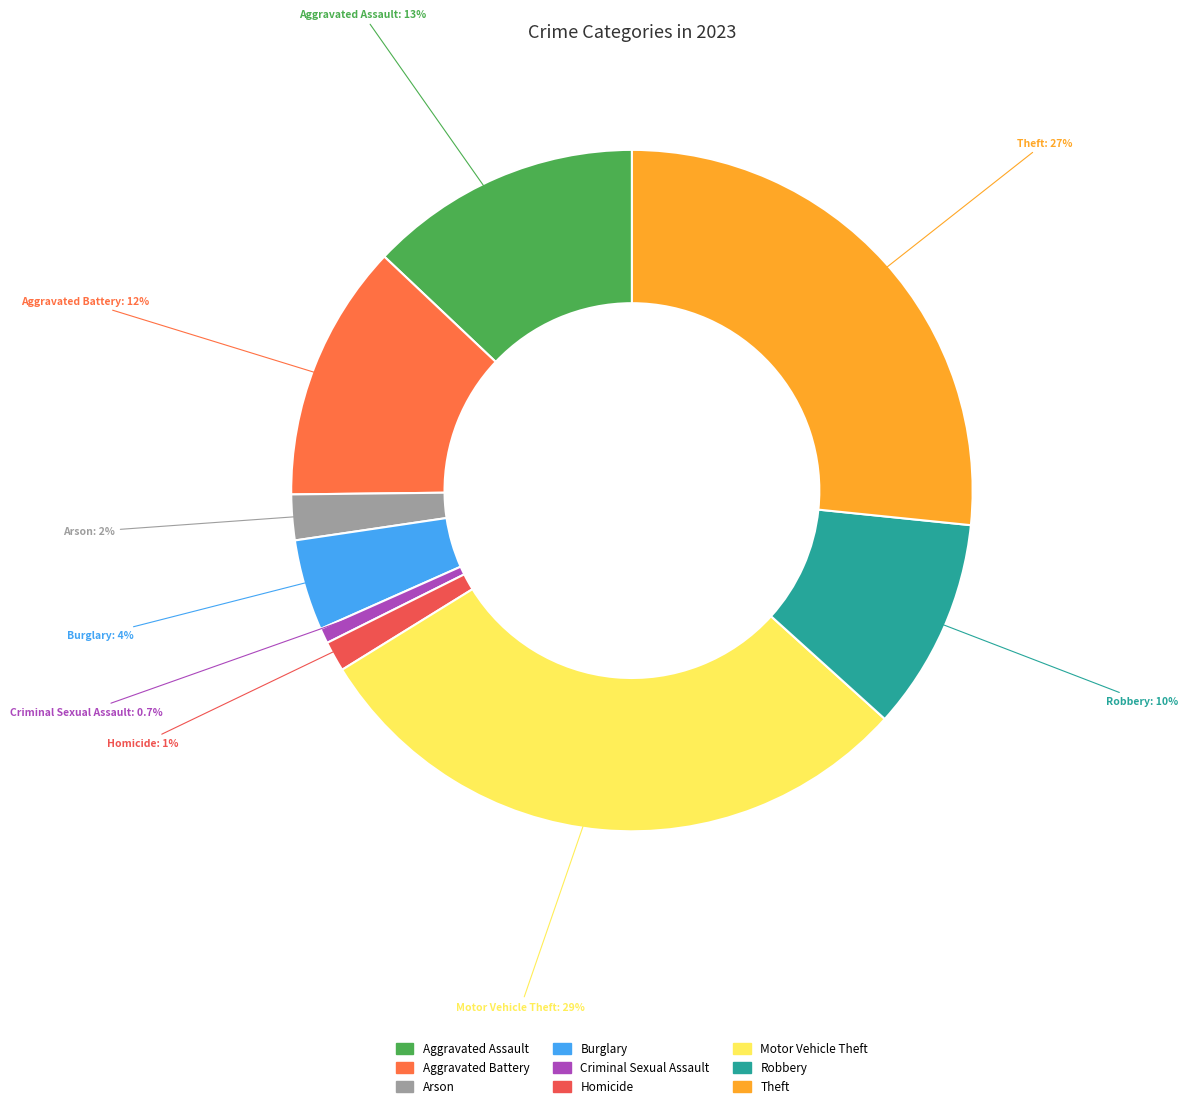

To the nearest percent, what is the combined percentage of Homicide and Robbery?

12%